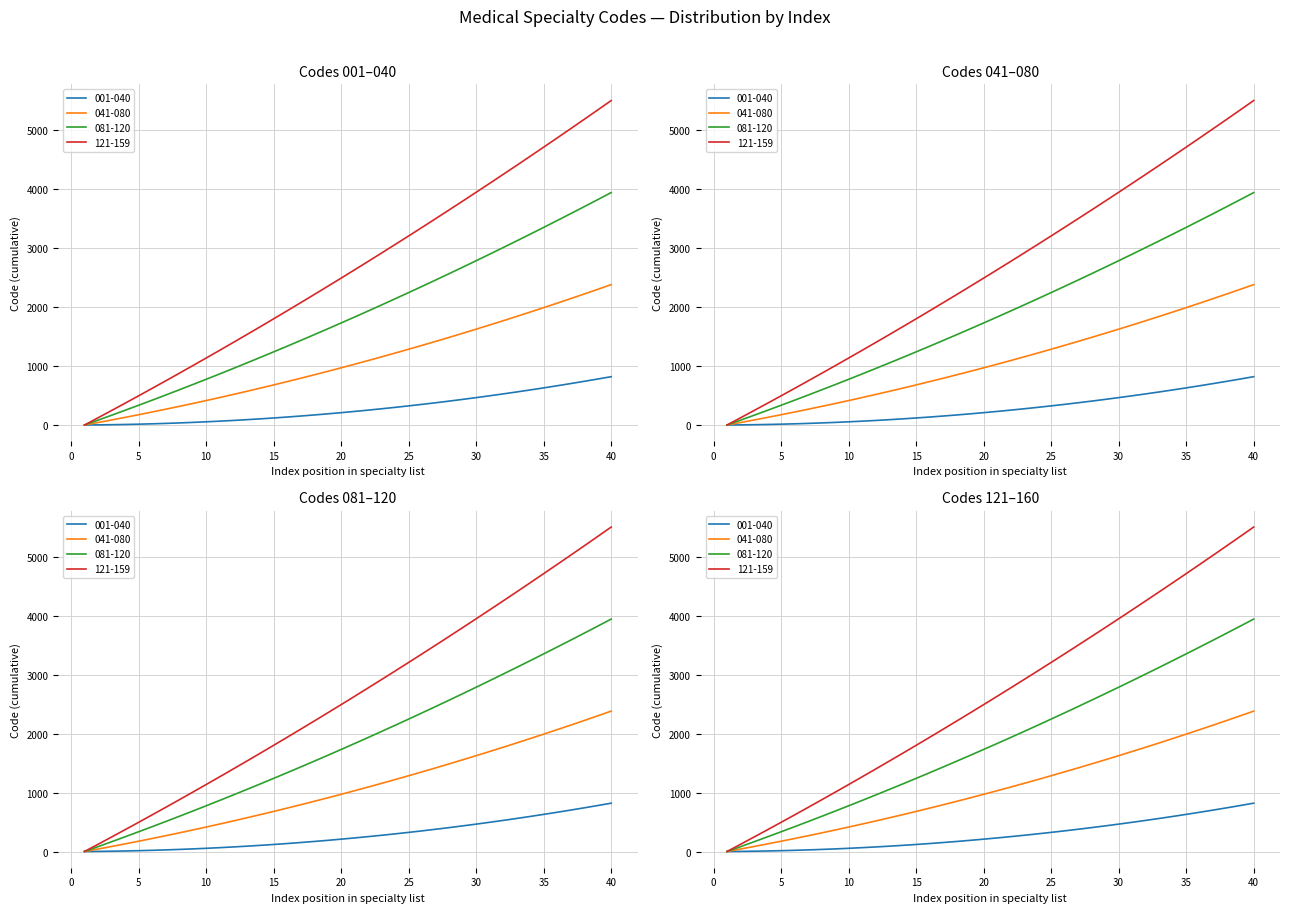

True or false: 081-120 has more than 2 interior local peaks.

False